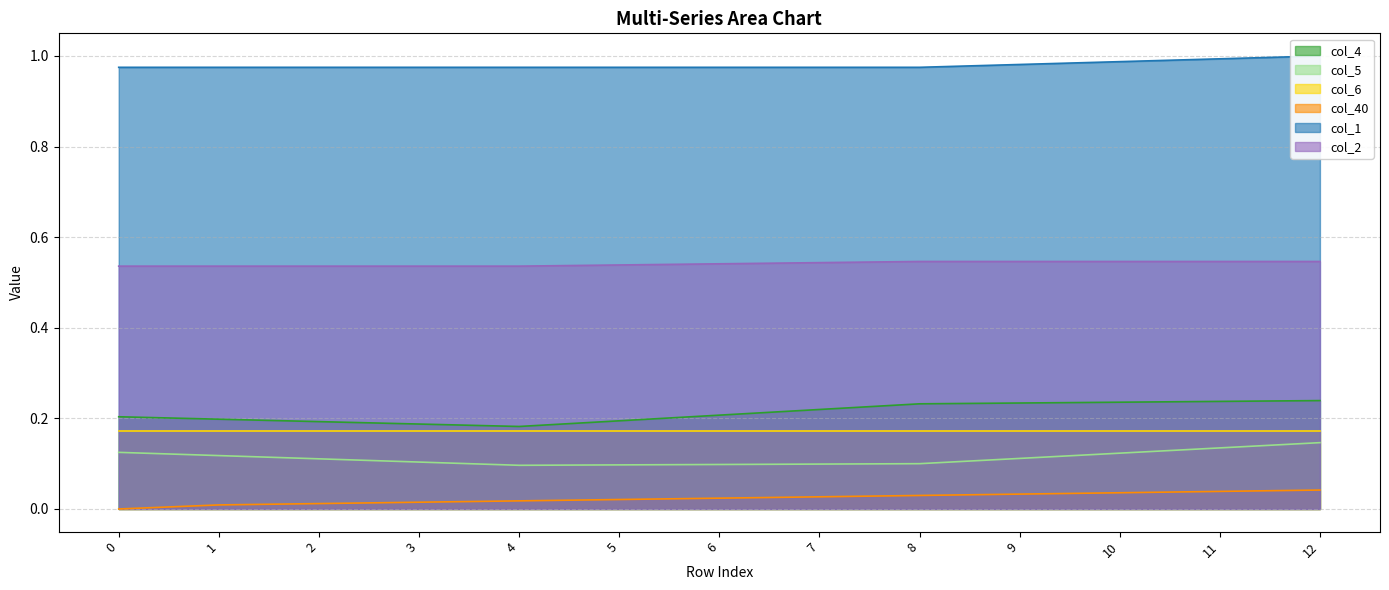

True or false: col_4 and col_1 intersect in this chart.

False